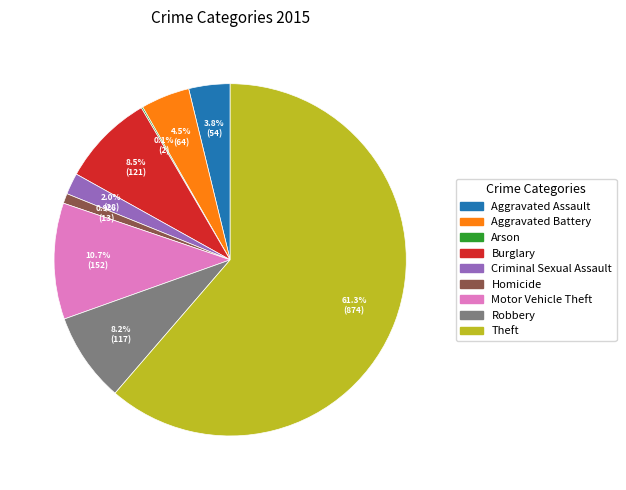

Is the sum of Aggravated Assault and Burglary greater than half?

No